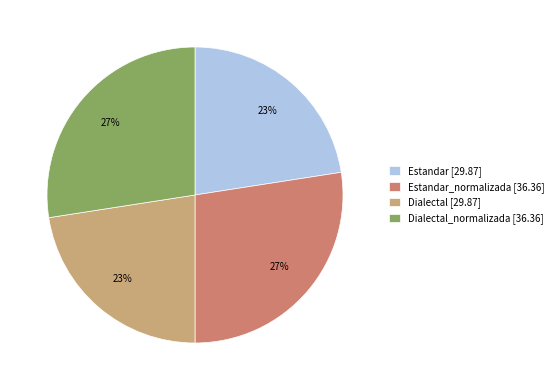

How many slices are in this pie chart?

4